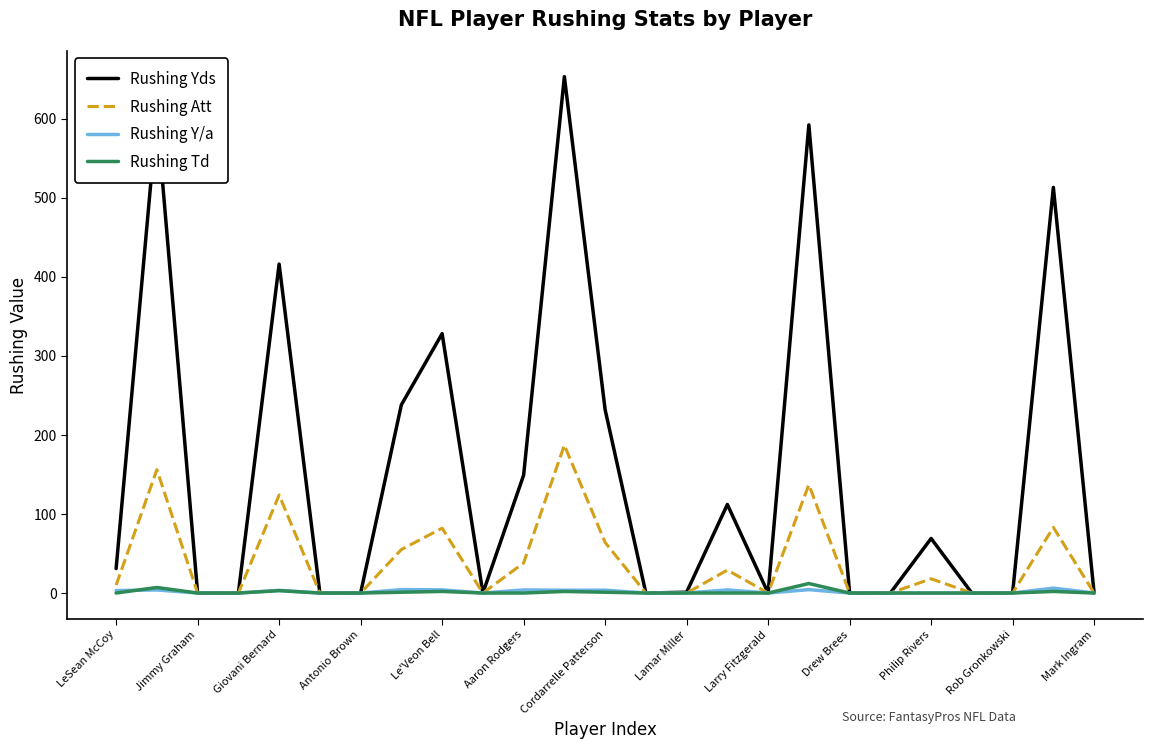

What is the sum of all Rushing Y/a values?

44.1